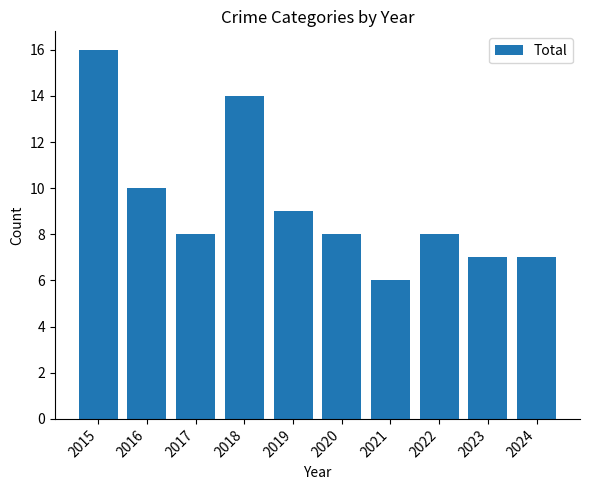

What is the change in value from 2018 to 2024?

-7